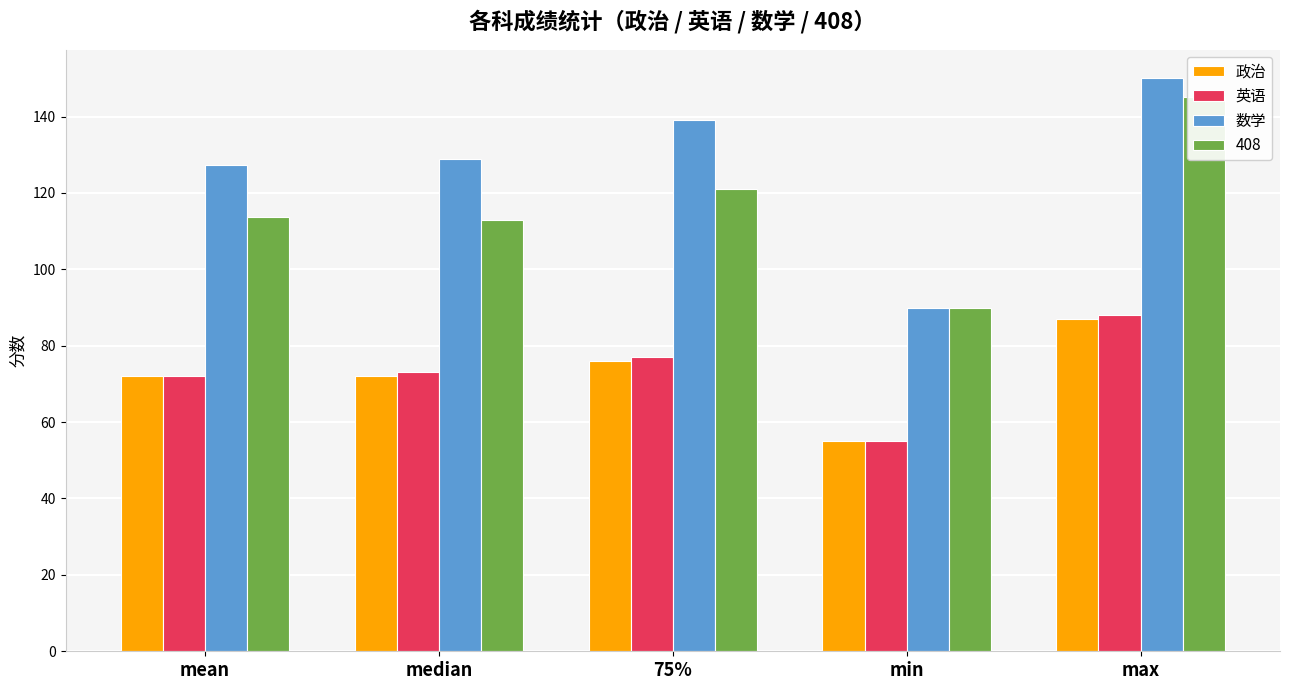

The 政治 series shows 72.0 at mean. True or false?

True